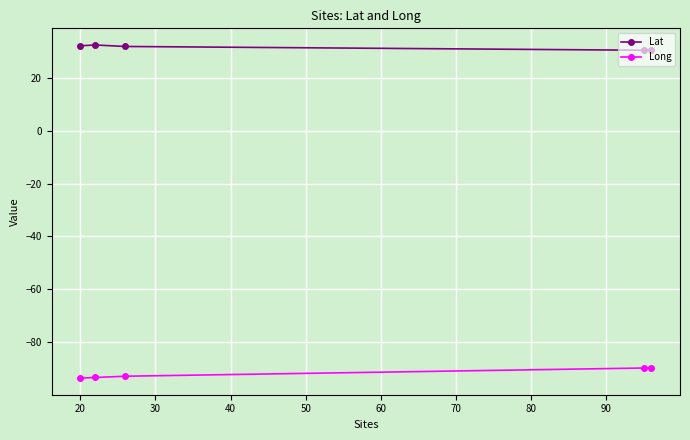

At how many categories does at least one series exceed 3?

5